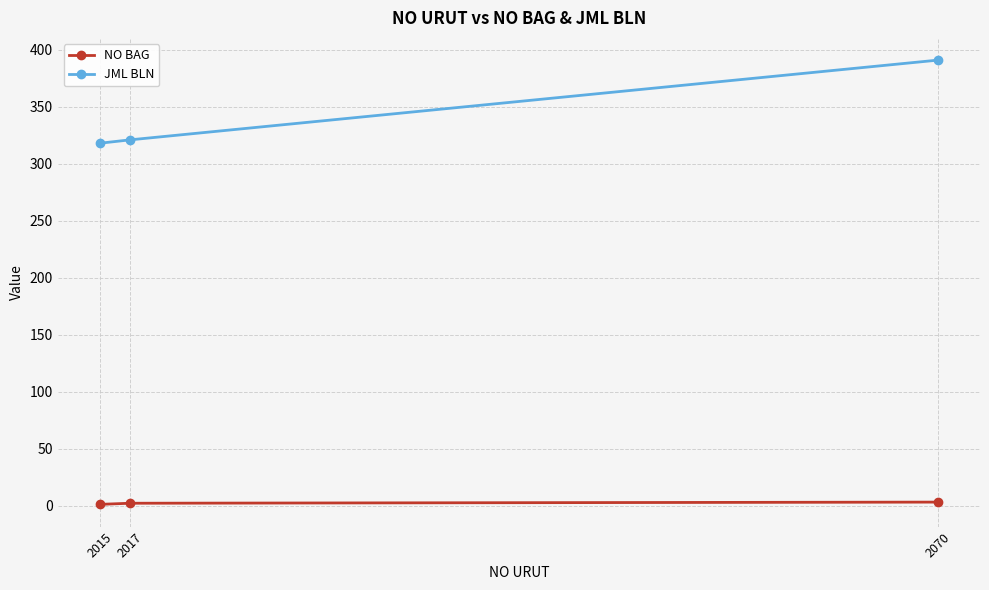

What is the value of the NO BAG point at the 2nd from the left?

2